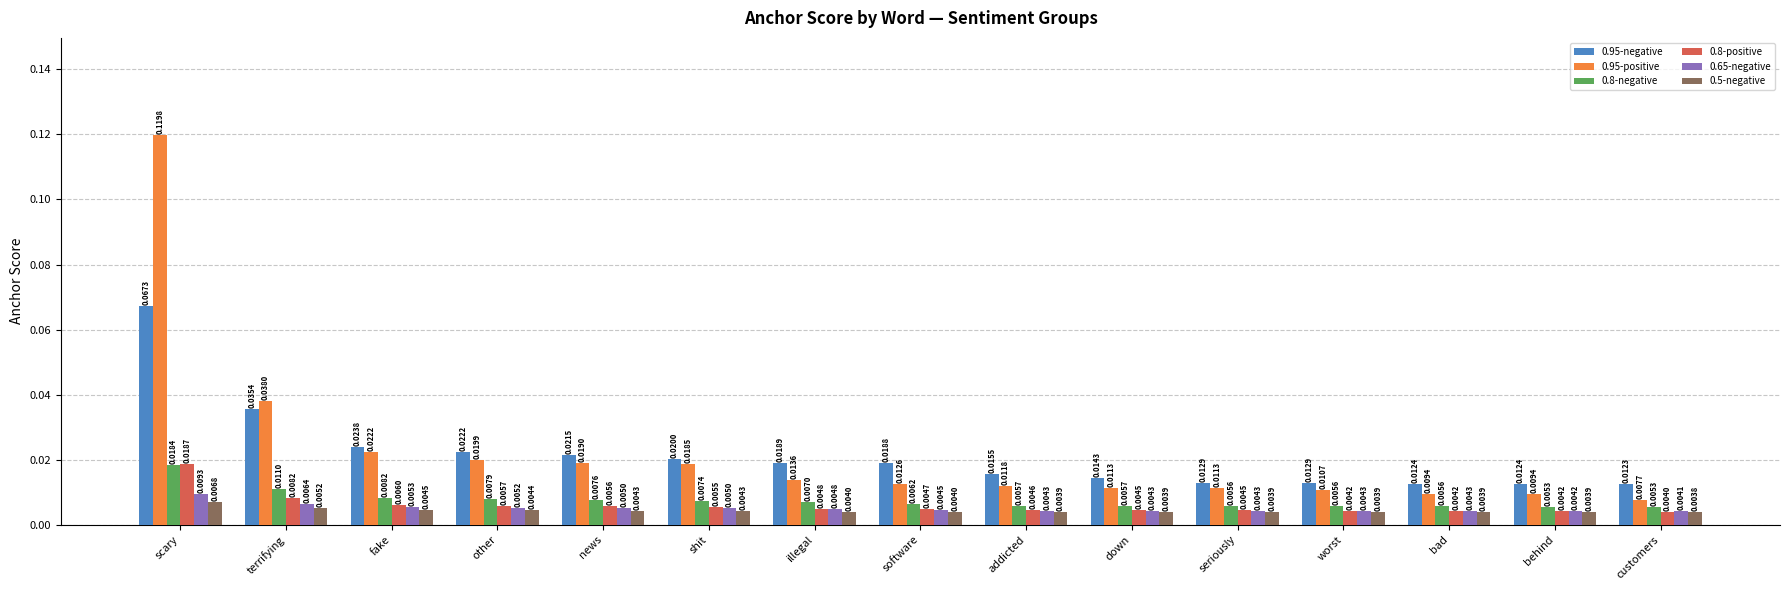

Where is 0.5-negative nearest to the value 0?

customers